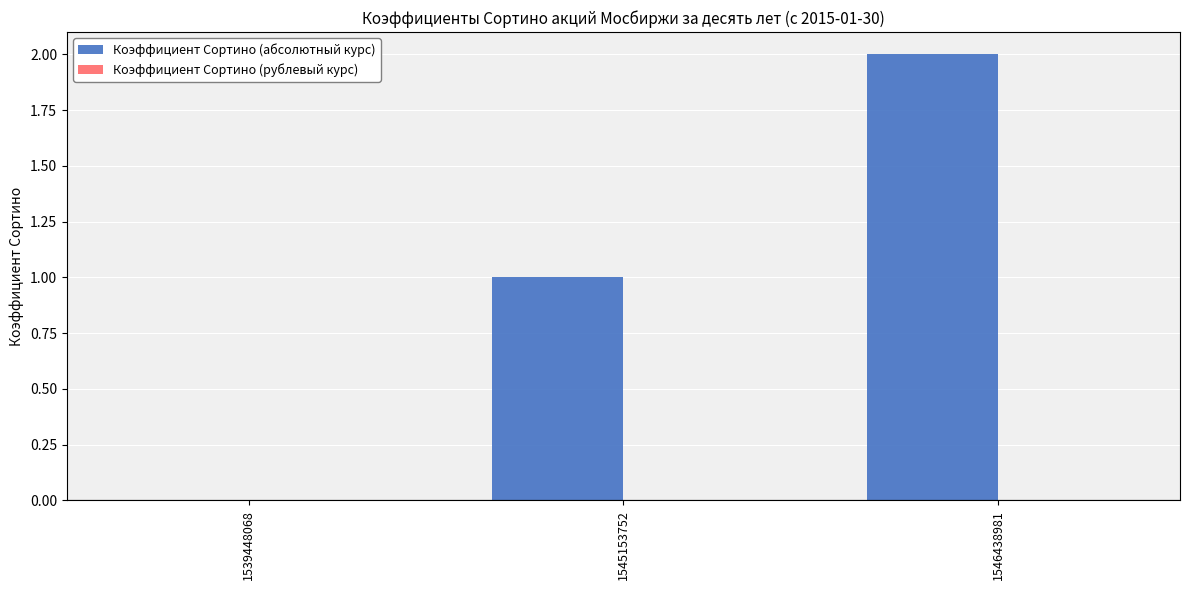

How many distinct data groups are displayed?

1